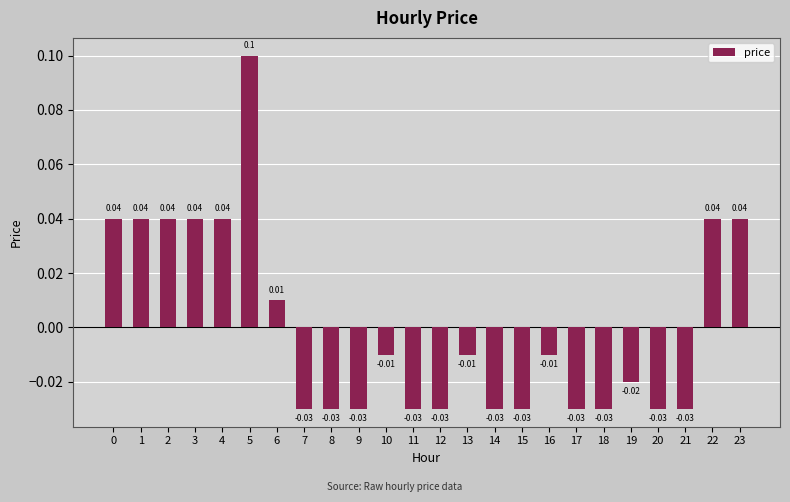

How many data points are less than 0?

15